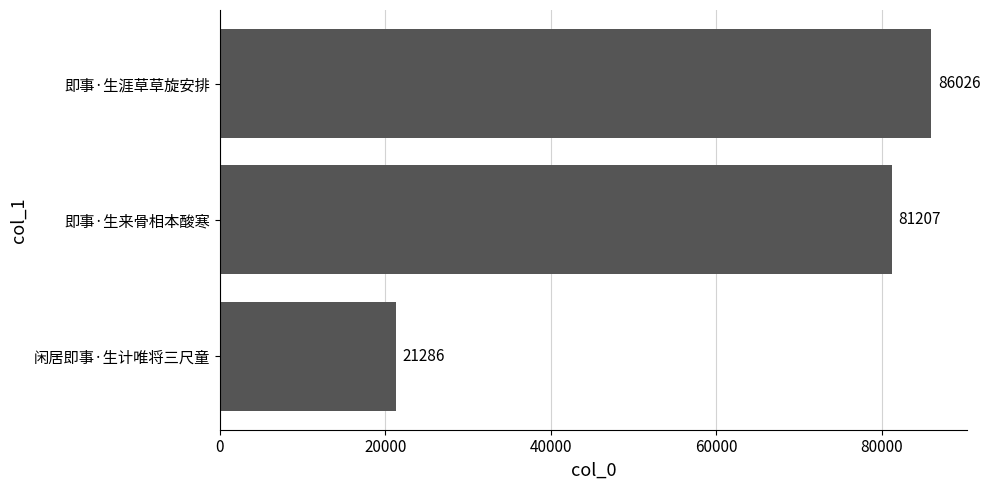

Reading bottom to top, transcribe all the data shown in this chart.

21286	81207	86026